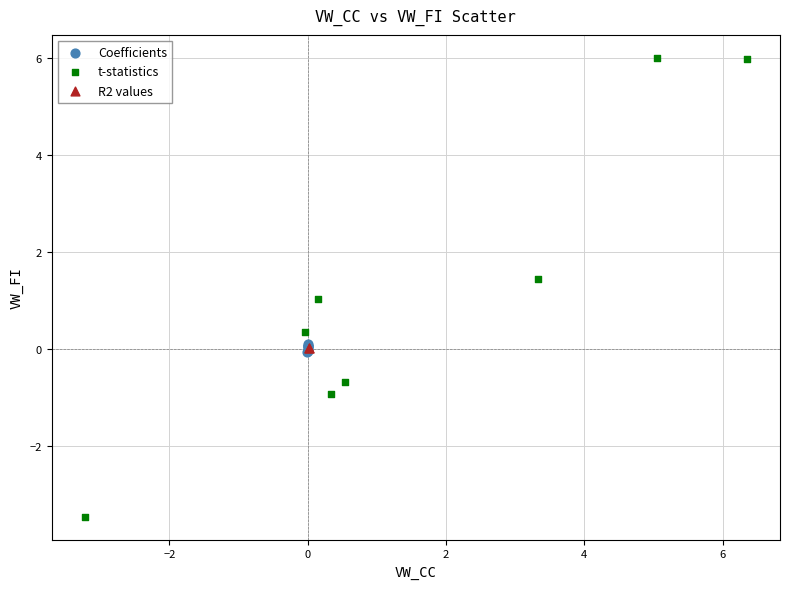

Which series has the widest spread of Y values?

t-statistics